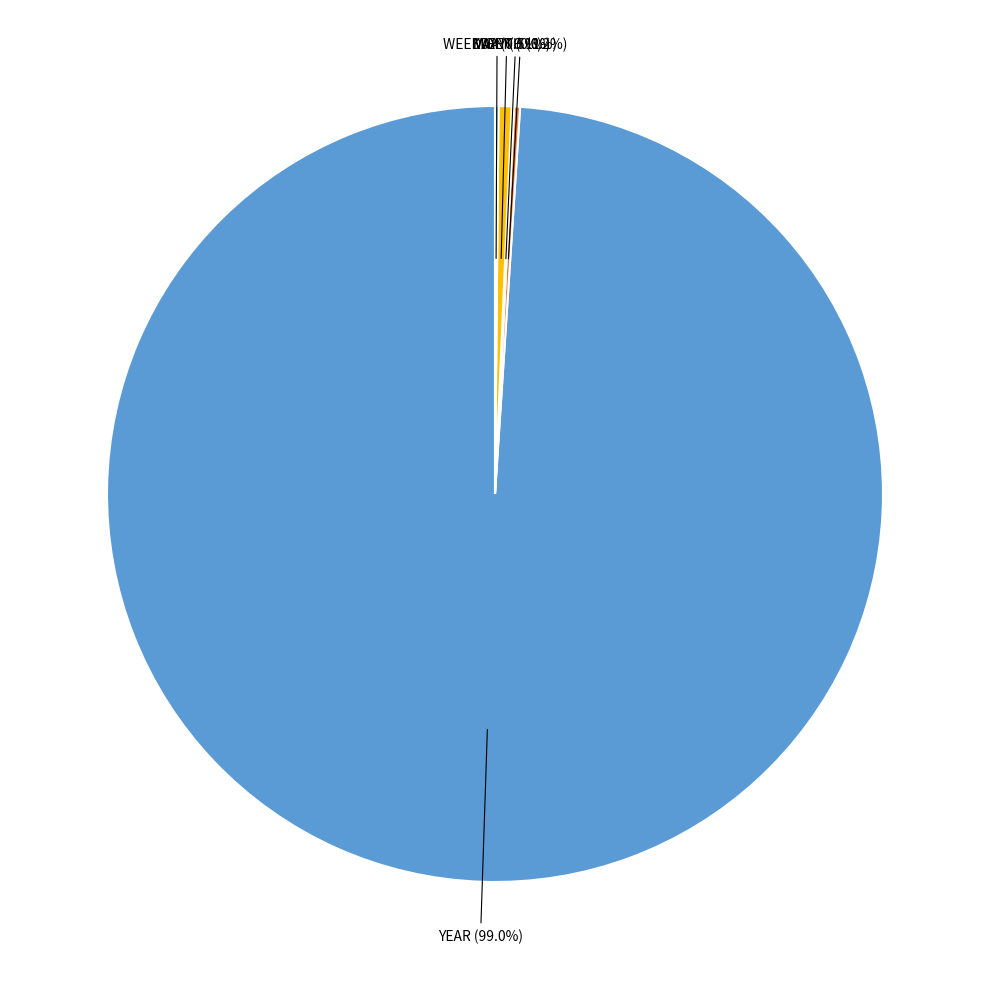

Does any single category account for the majority?

Yes